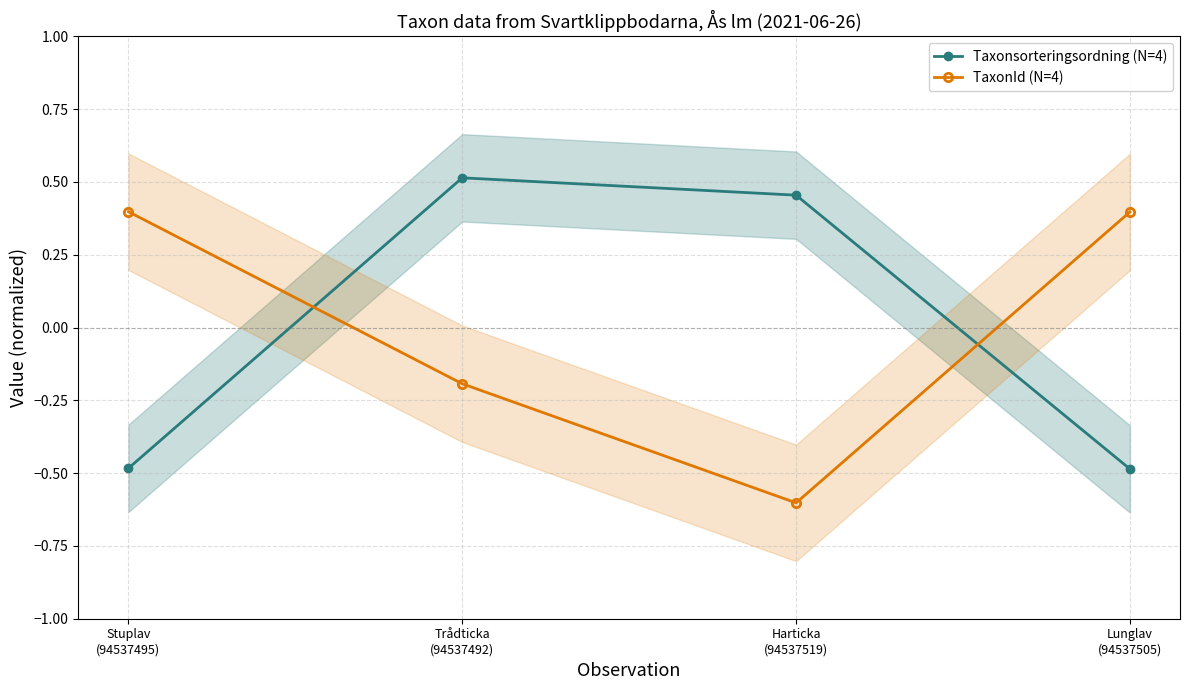

How many values in the TaxonId (N=4) series are below 0?

2